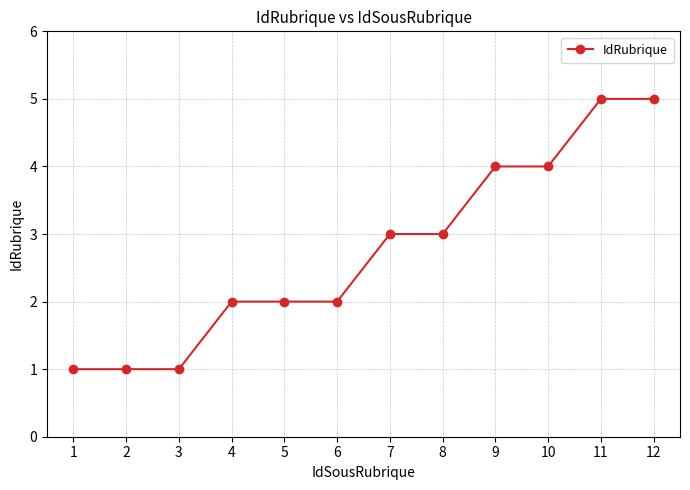

Reading right to left, list all the values displayed in this chart.

5	5	4	4	3	3	2	2	2	1	1	1